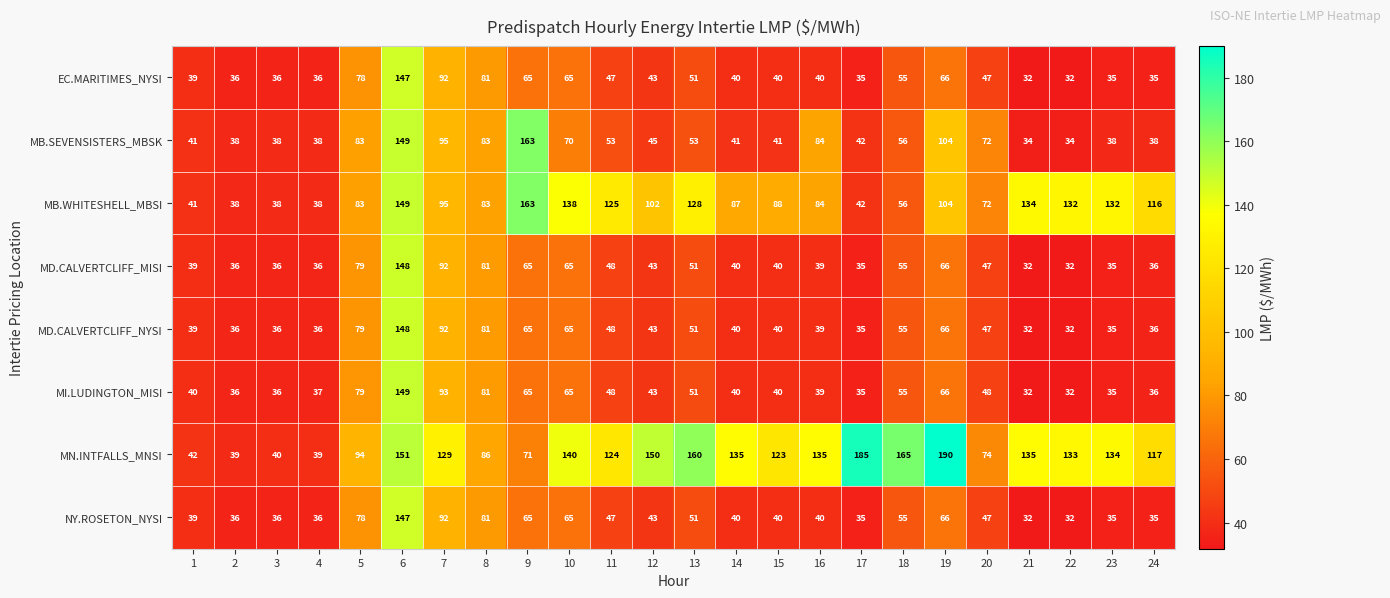

True or false: MI.LUDINGTON_MISI has a value of 65 at 10.

True